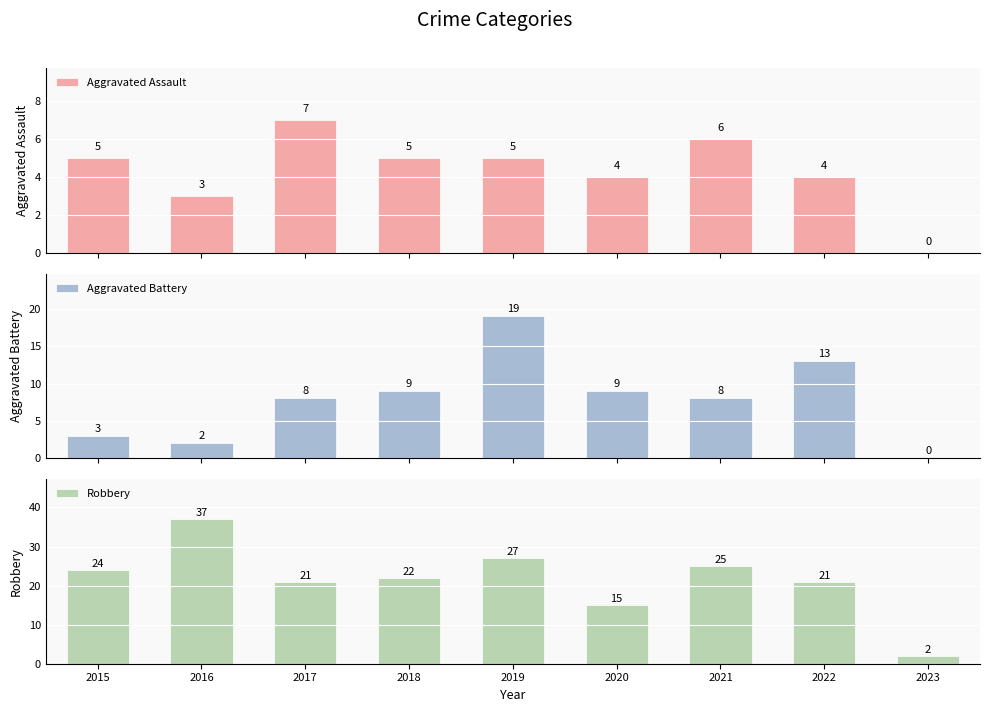

Which has a higher value, 2016 or 2021?

2021